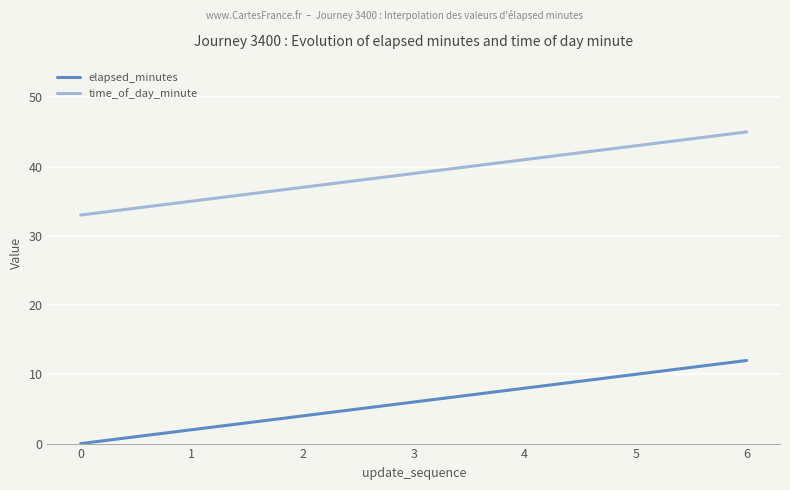

Rank the series at 6 from highest to lowest value.

time_of_day_minute, elapsed_minutes